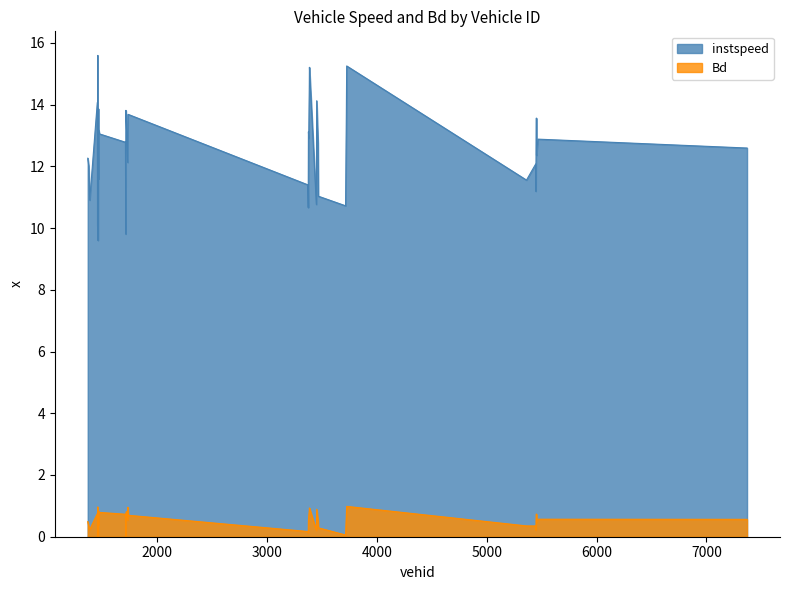

What is the average value of the instspeed series?

12.6